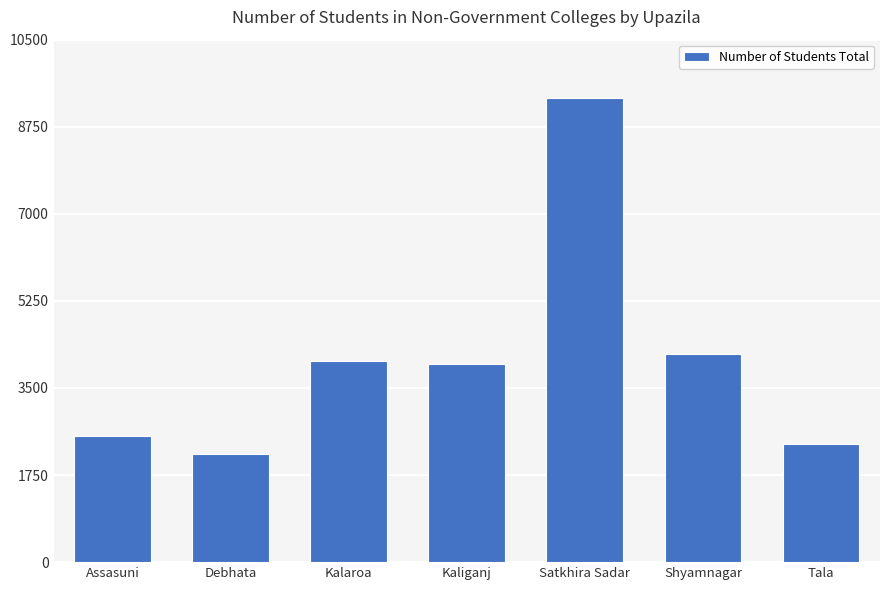

What is the change in value from Assasuni to Shyamnagar?

+1649